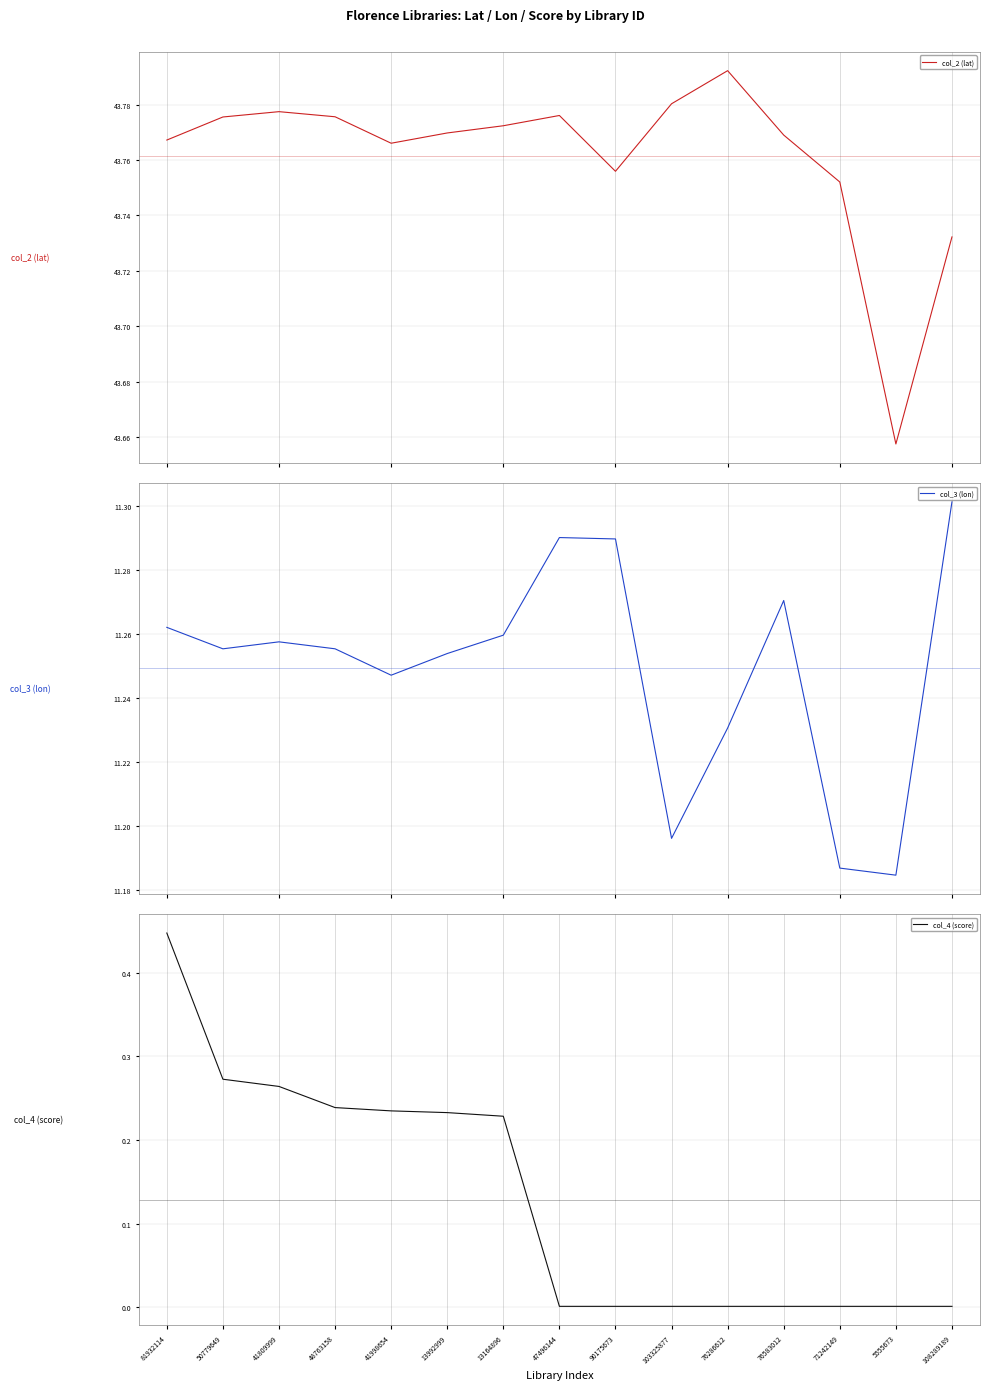

Between 50779649 and 103325877, which series saw the biggest shift?

col_4 (score)